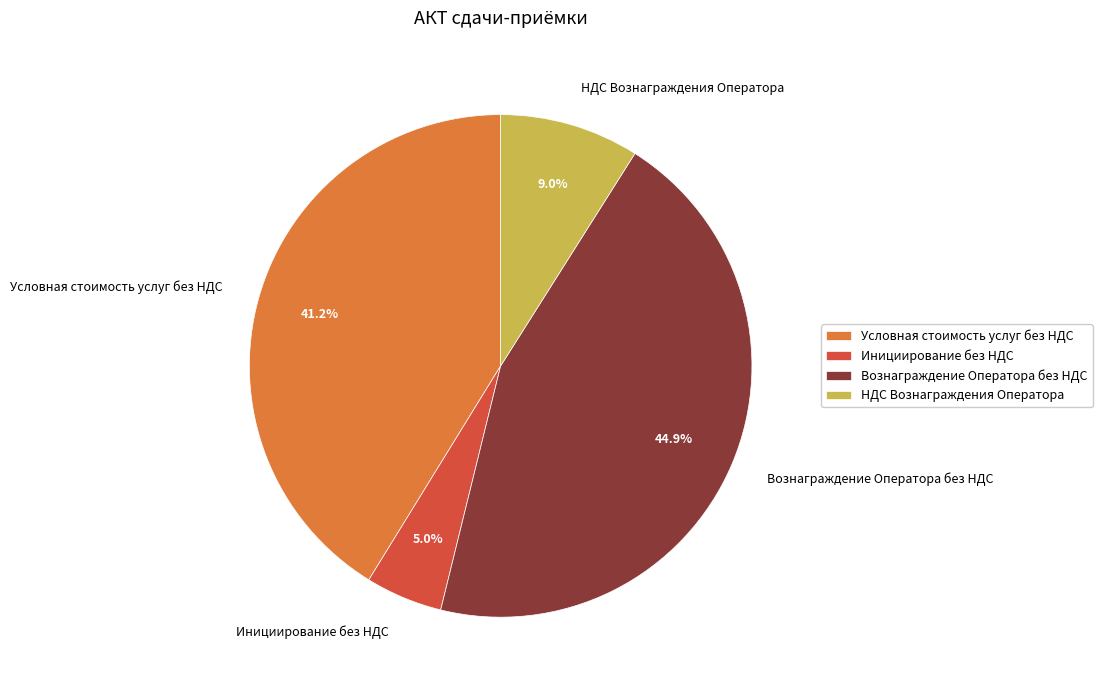

What percentage is the Условная стоимость услуг без НДС slice, to the nearest percent?

41%